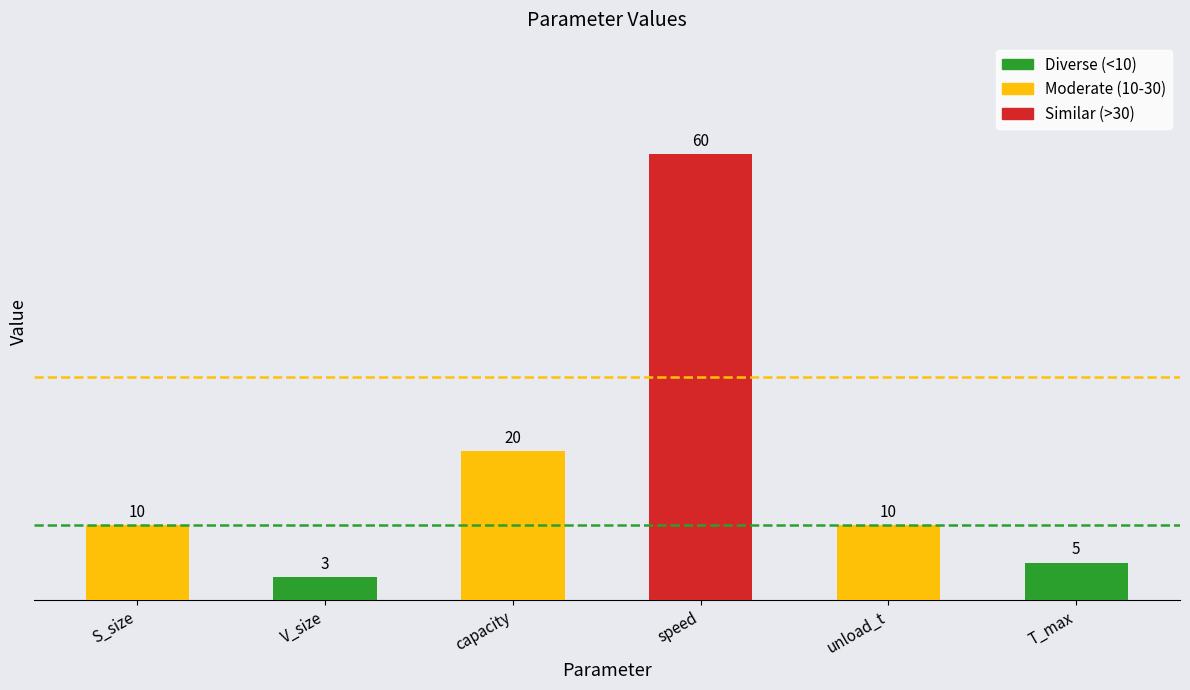

At which label is the value closest to 31?

capacity